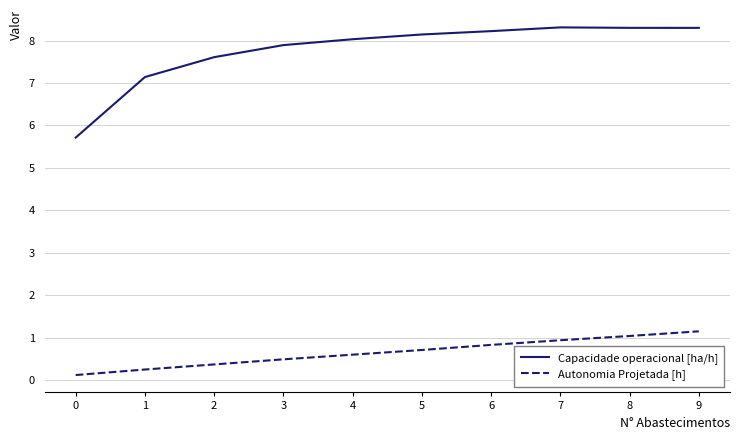

Which series has the widest spread of values?

Capacidade operacional [ha/h]